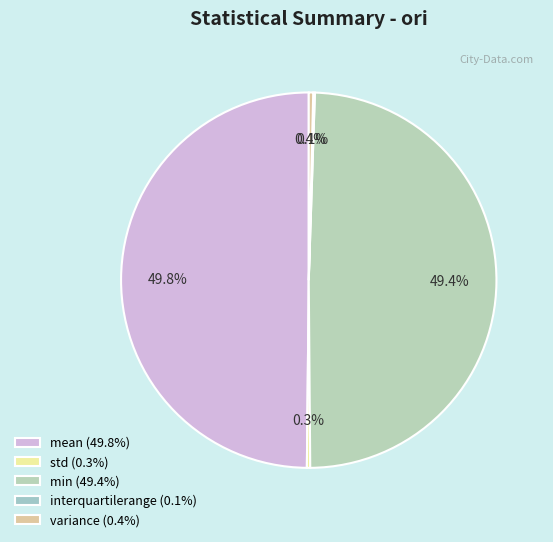

How many segments does this pie chart have?

5